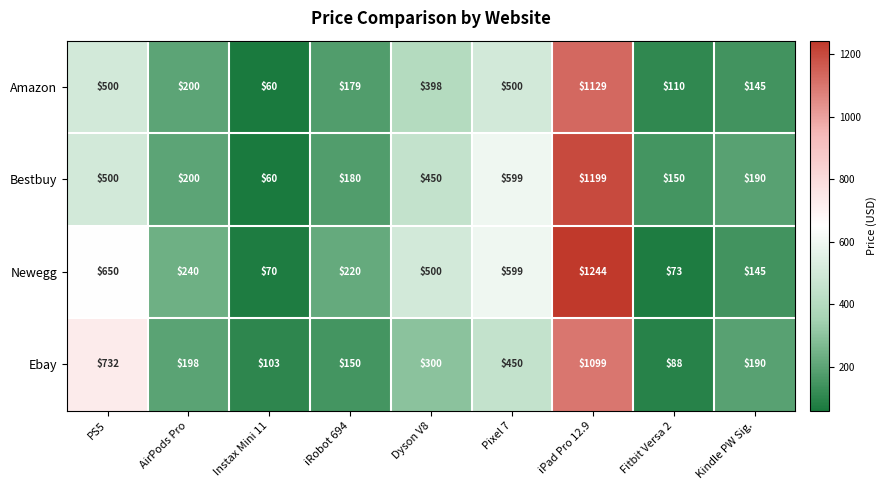

Which label corresponds to the smallest value in the chart?

Instax Mini 11